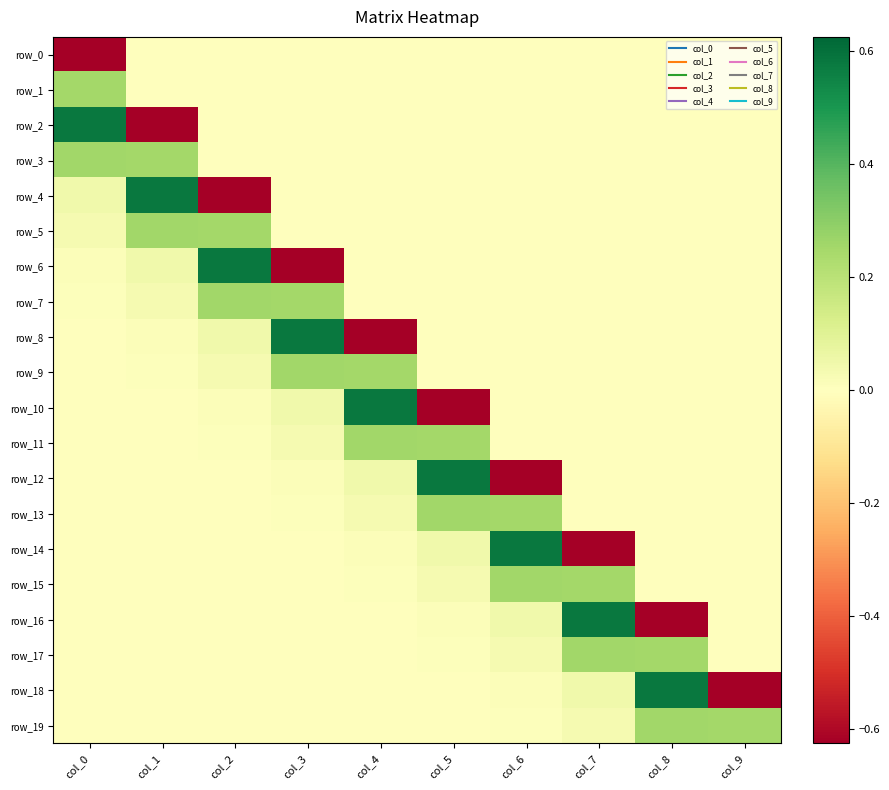

What is the difference between the maximum and second lowest values in the row_17 series?

0.3